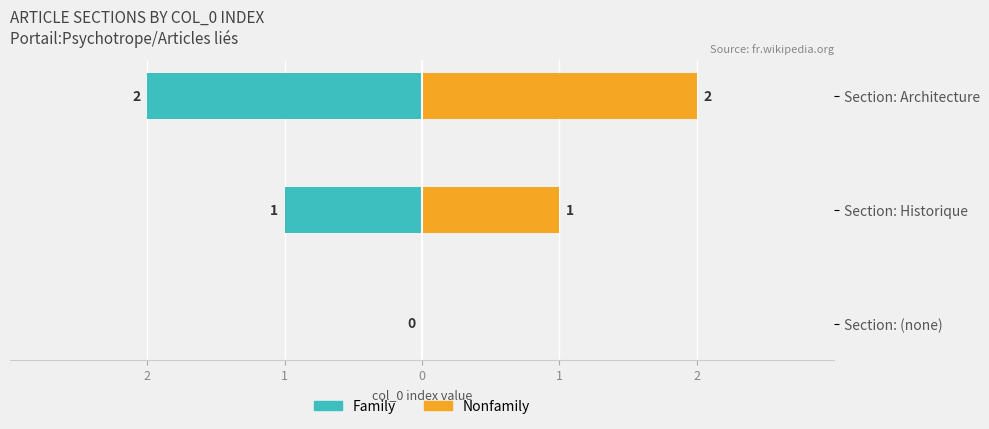

Which has a higher value, 1 or 0?

1